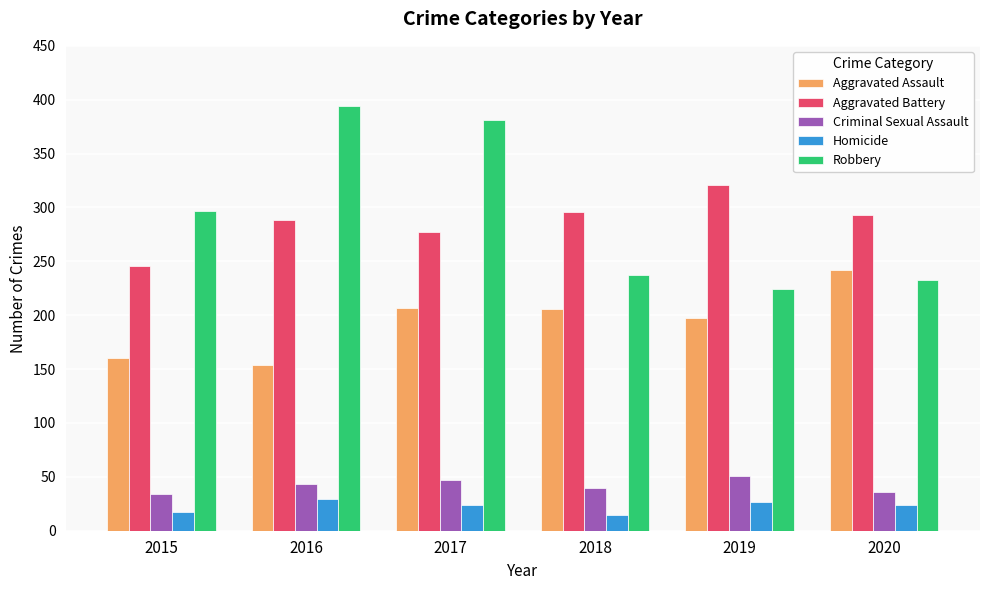

Which category has the highest value across all series?

2016